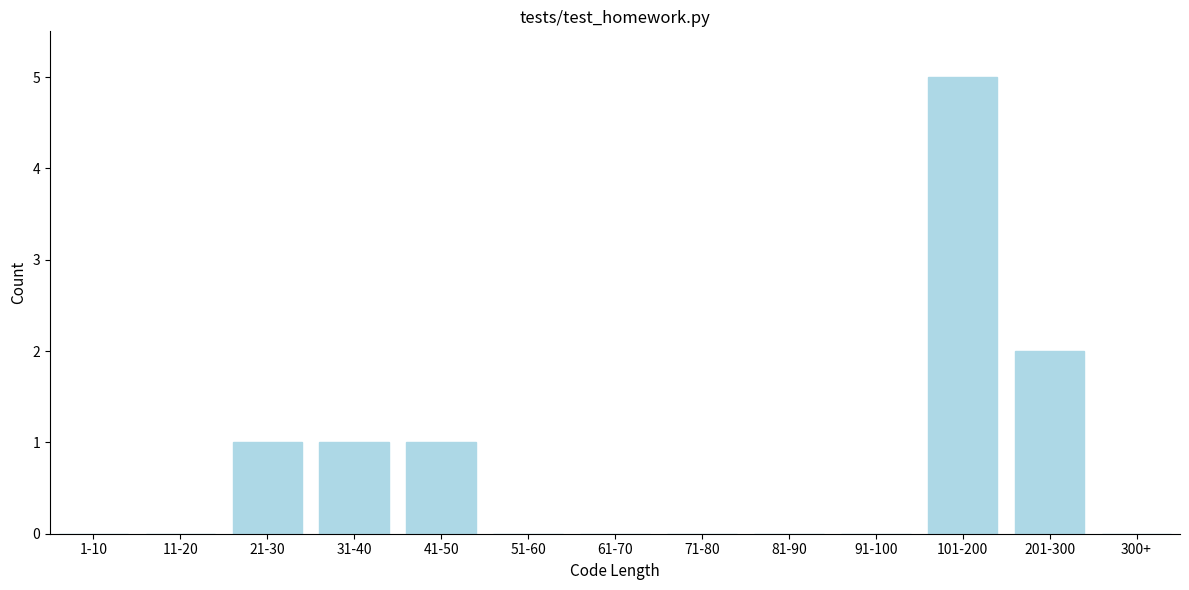

Reading left to right, list all the values displayed in this chart.

1-10=0	11-20=0	21-30=1	31-40=1	41-50=1	51-60=0	61-70=0	71-80=0	81-90=0	91-100=0	101-200=5	201-300=2	300+=0